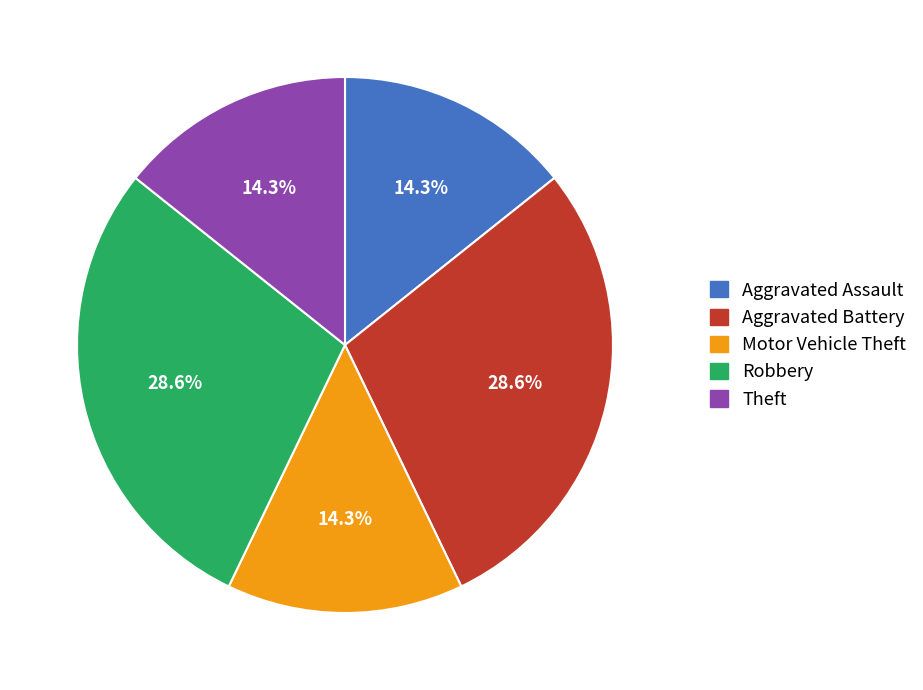

Which has a higher value, Robbery or Aggravated Assault?

Robbery